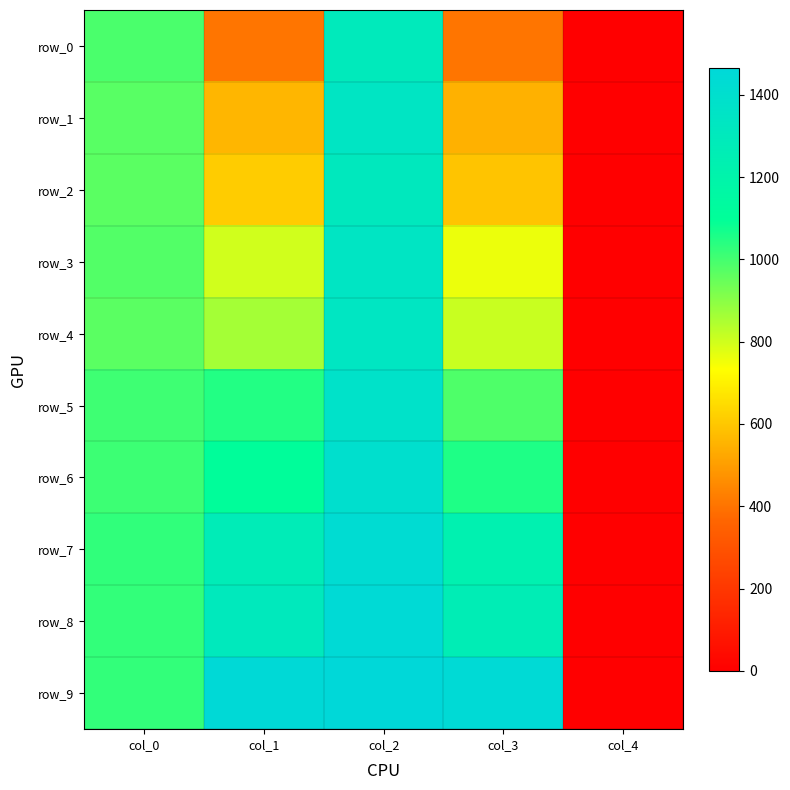

Which label corresponds to the smallest value in the chart?

col_4